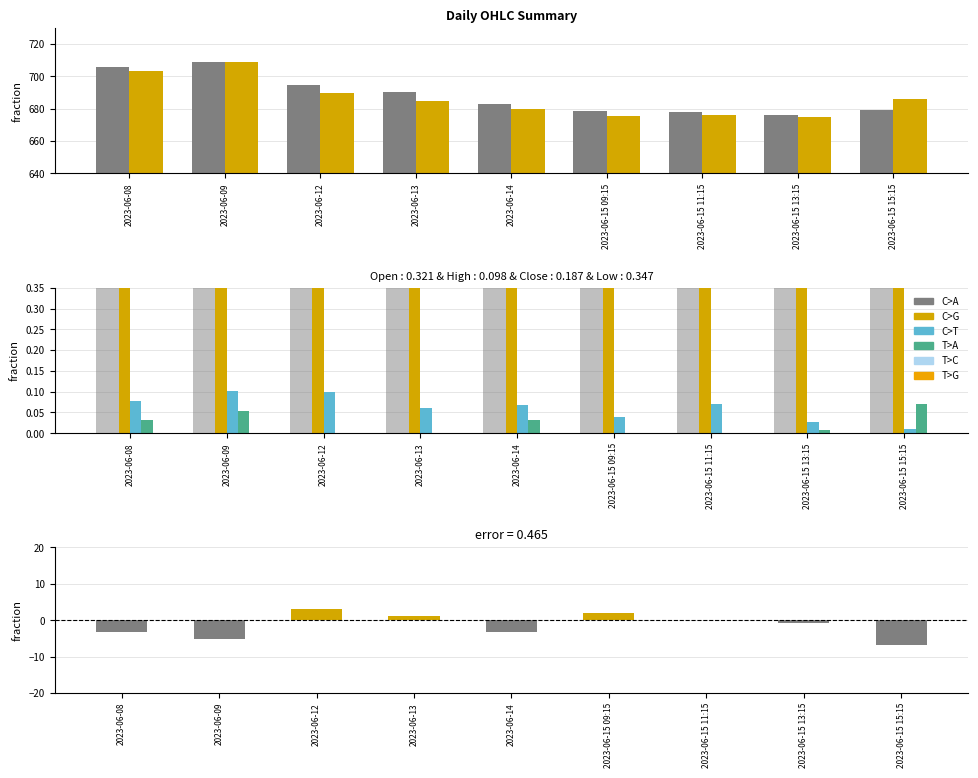

The T>A series shows 0.0 at 2023-06-09. True or false?

False